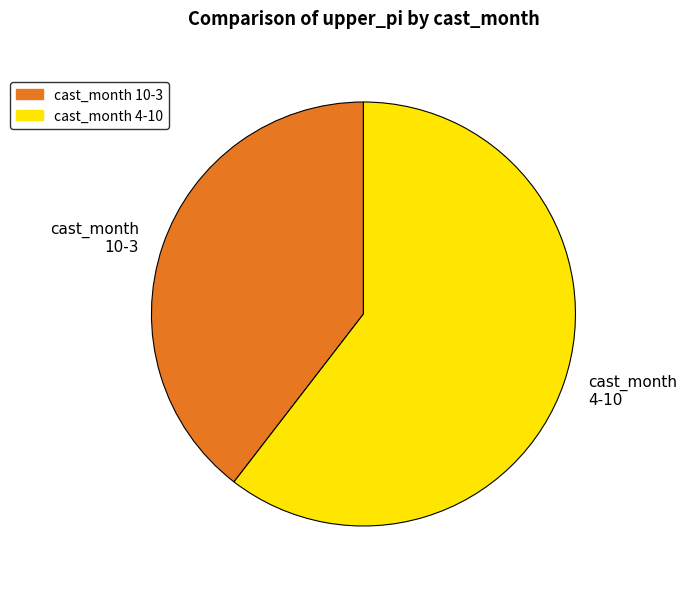

What is the smallest slice in the pie chart?

cast_month 10-3